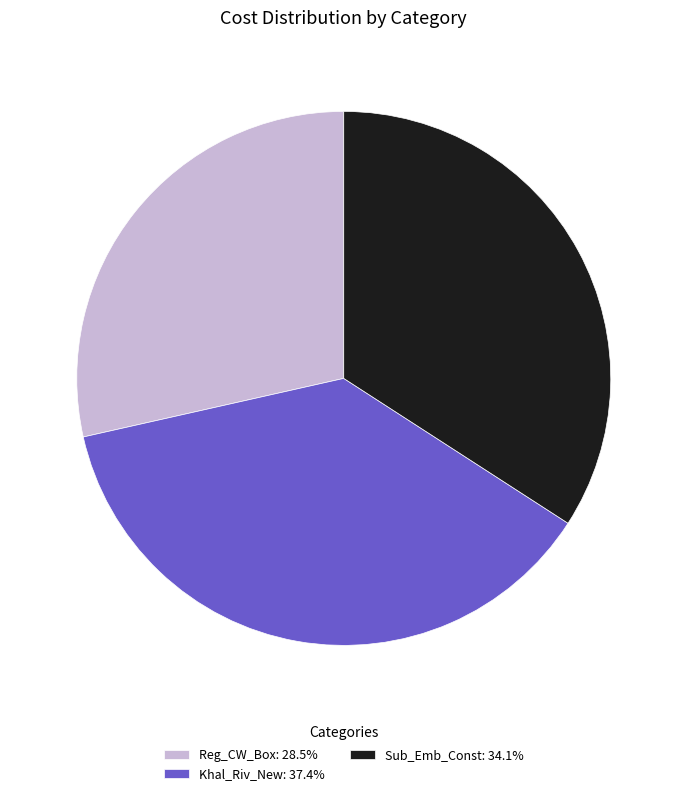

Which slice is the largest?

Khal_Riv_New